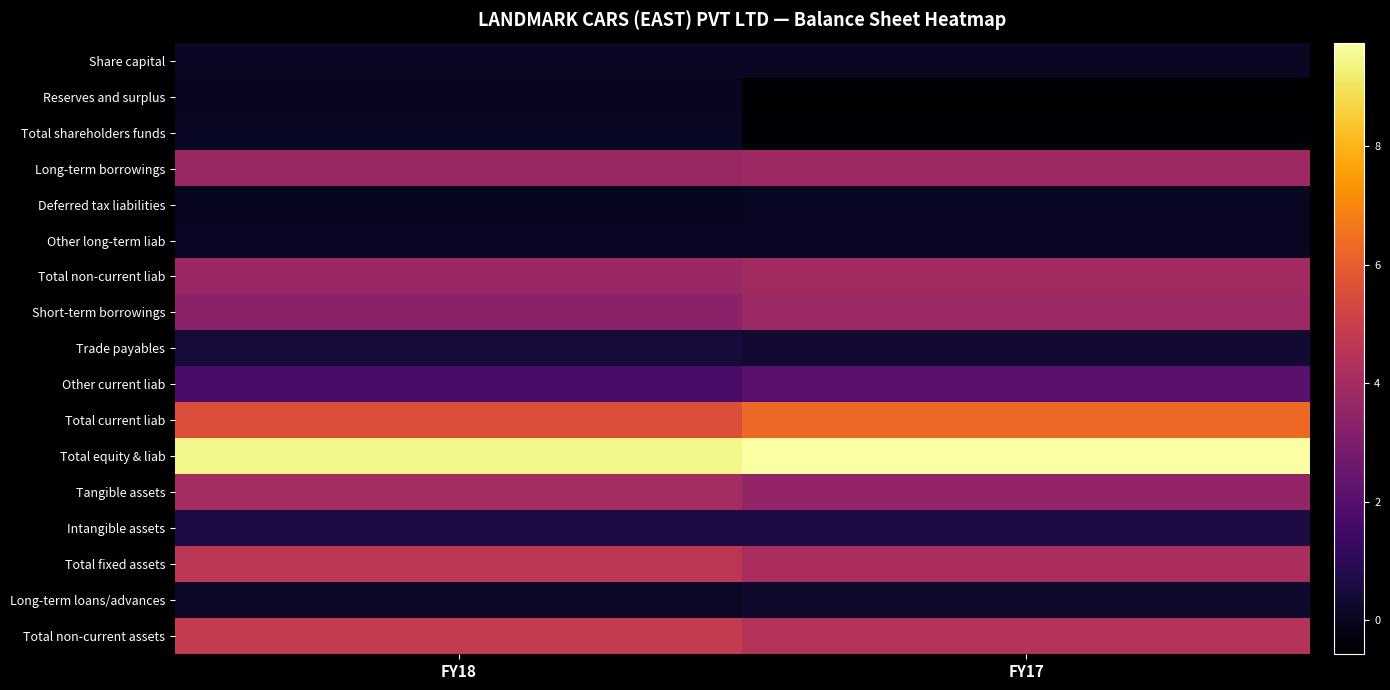

Rank the series at FY17 from highest to lowest value.

Total equity & liab, Total current liab, Total non-current assets, Total fixed assets, Total non-current liab, Long-term borrowings, Short-term borrowings, Tangible assets, Other current liab, Intangible assets, Trade payables, Long-term loans/advances, Share capital, Deferred tax liabilities, Other long-term liab, Total shareholders funds, Reserves and surplus